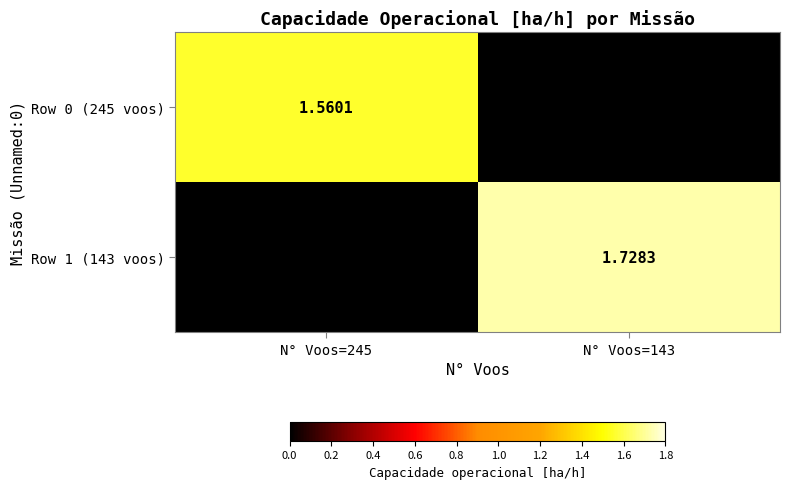

How many data points in Row 1 (143 voos) are less than 1?

1